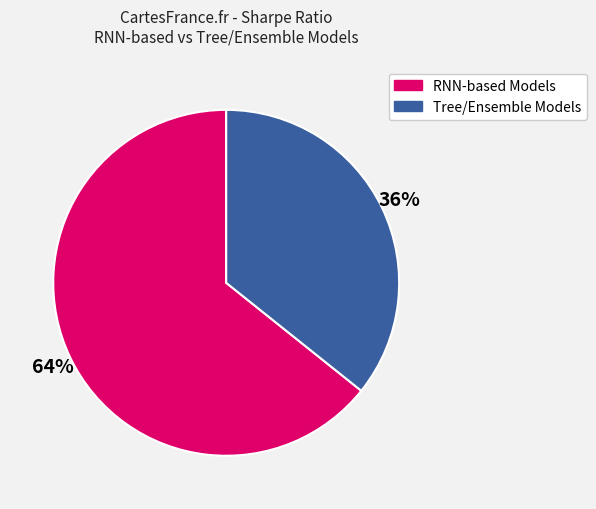

To the nearest percent, what is the average slice percentage?

50%